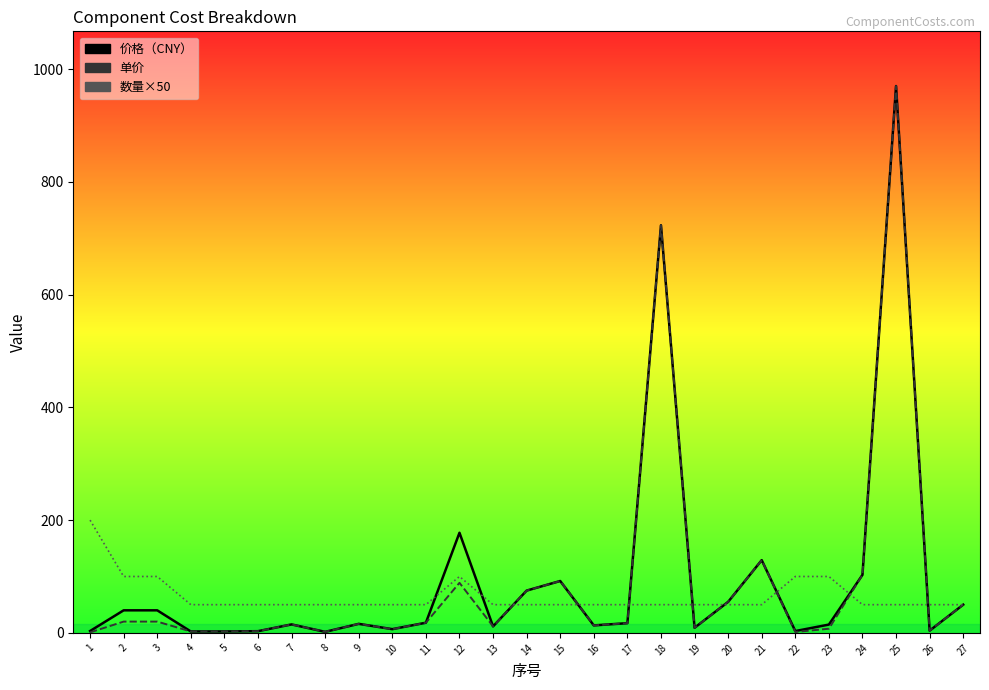

True or false: 单价 and 价格（CNY） intersect in this chart.

False